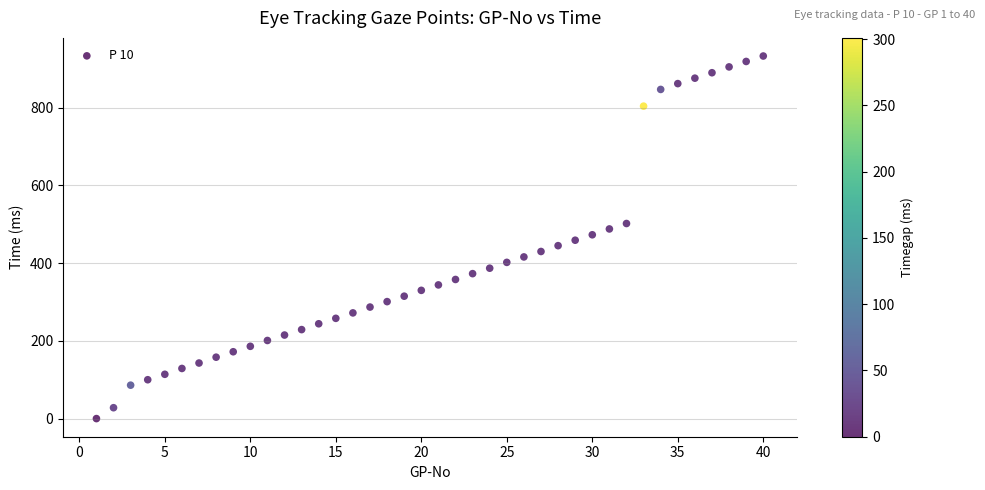

What is the range of Y values (max minus min)?

933